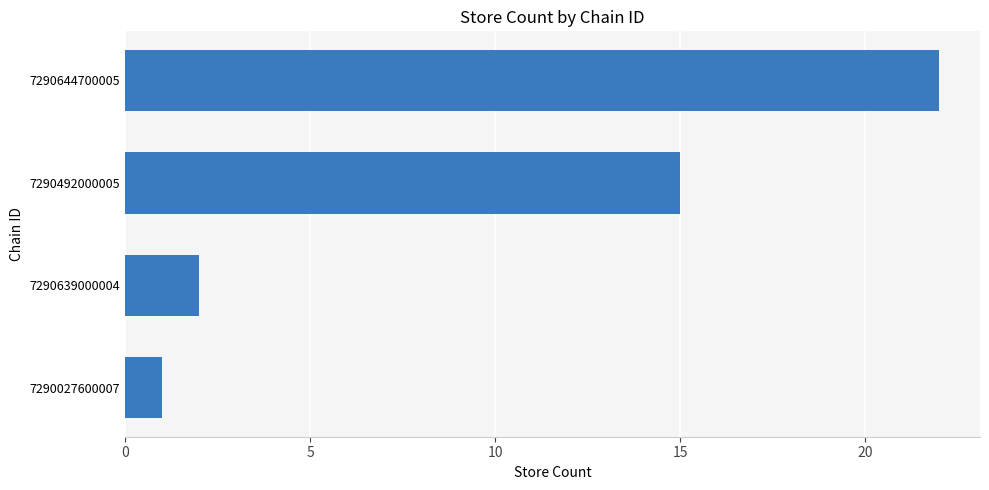

Between 7290027600007 and 7290639000004, which is larger?

7290639000004